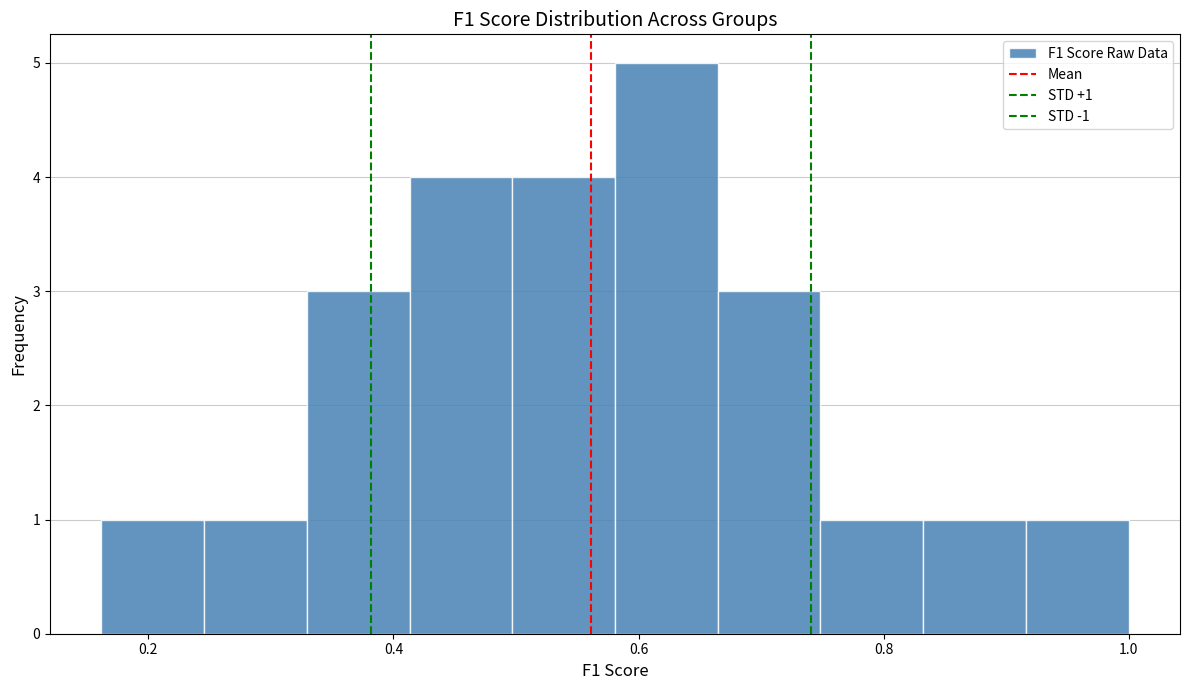

Which range on the x-axis has the tallest bar?

0.58 to 0.66